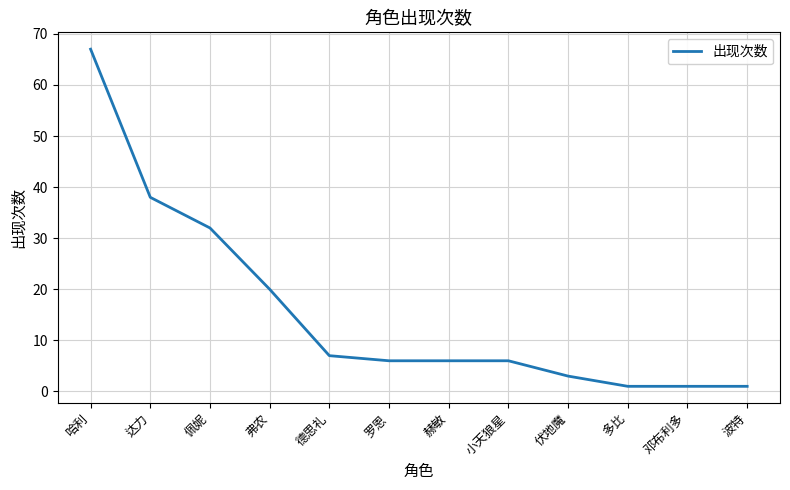

At which category does the chart reach its peak across all series?

哈利